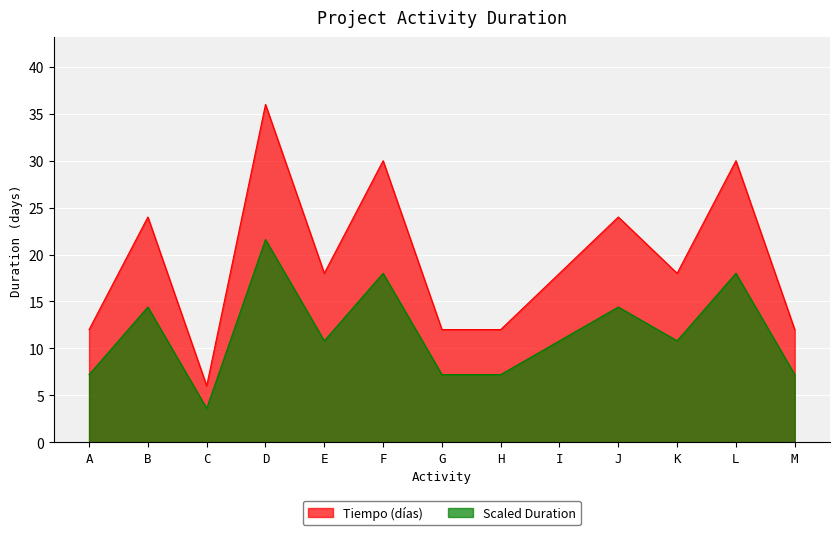

How many lines are shown in the chart?

2